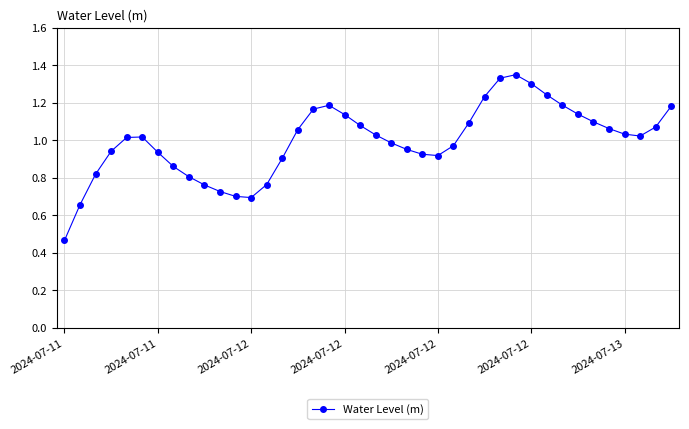

What is the sum of all values?

39.8